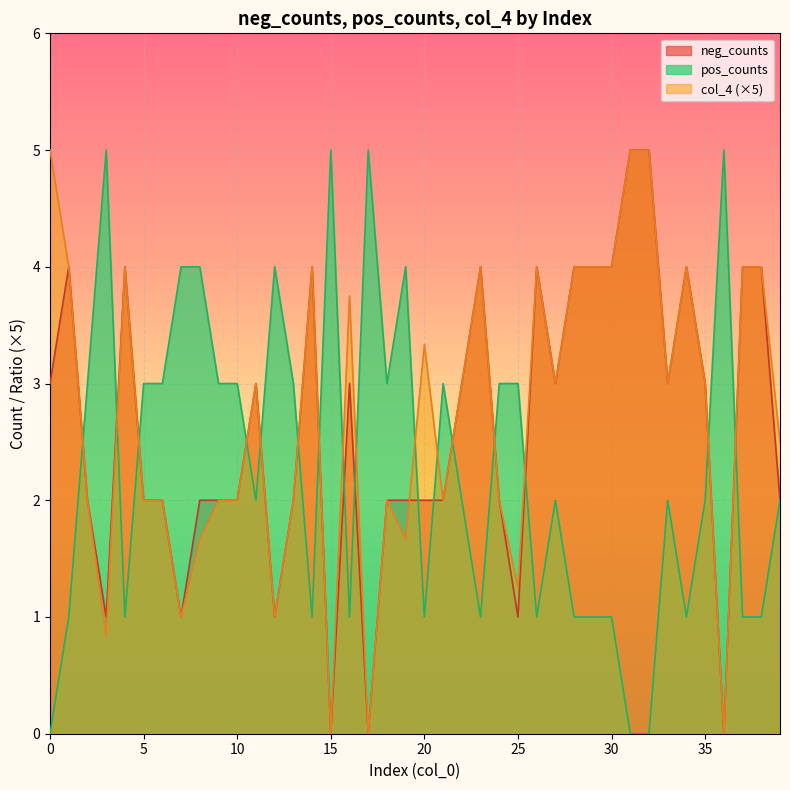

What is the spread (max minus min) of values at 25?

2.0